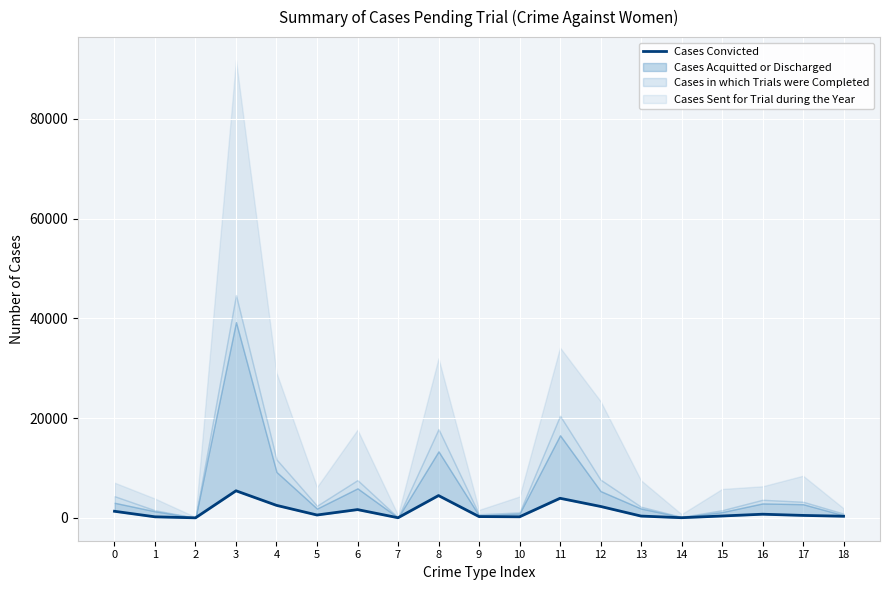

At which category does the data reach its first local valley?

2